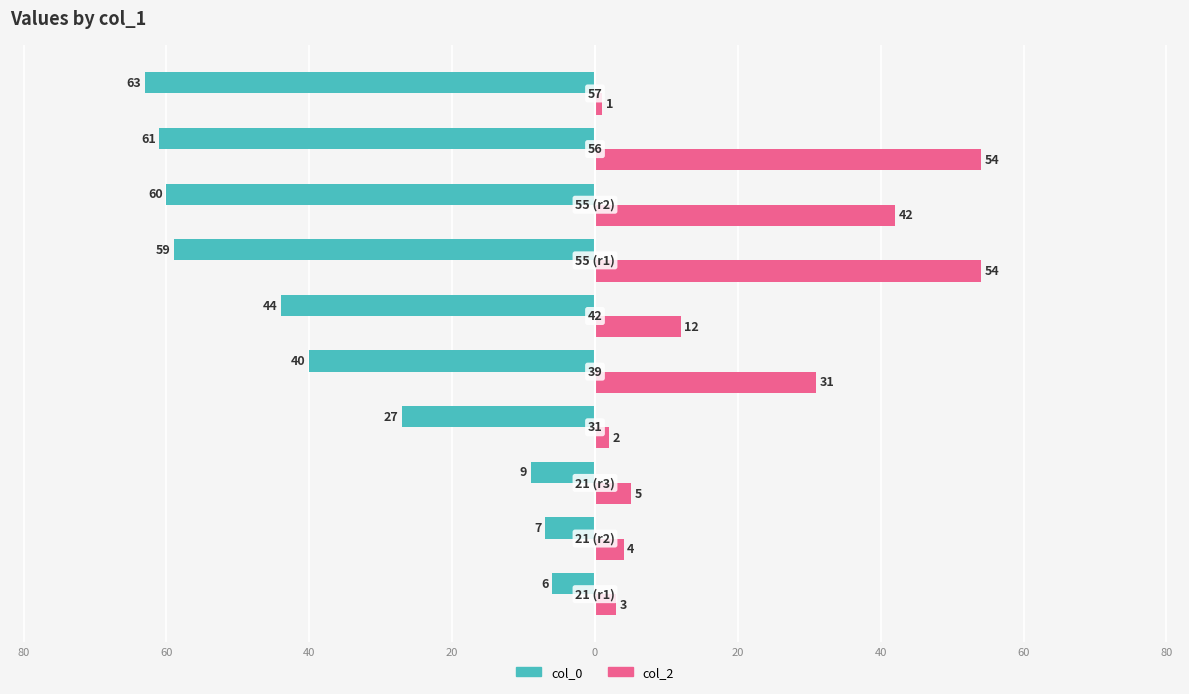

How many groups of bars are there?

10